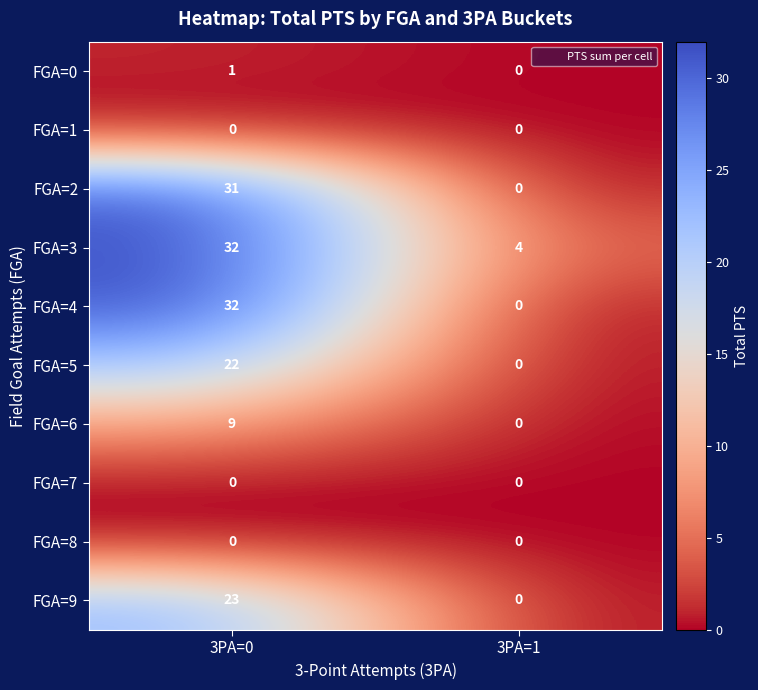

What is the difference between the highest and lowest values at 3PA=0?

32